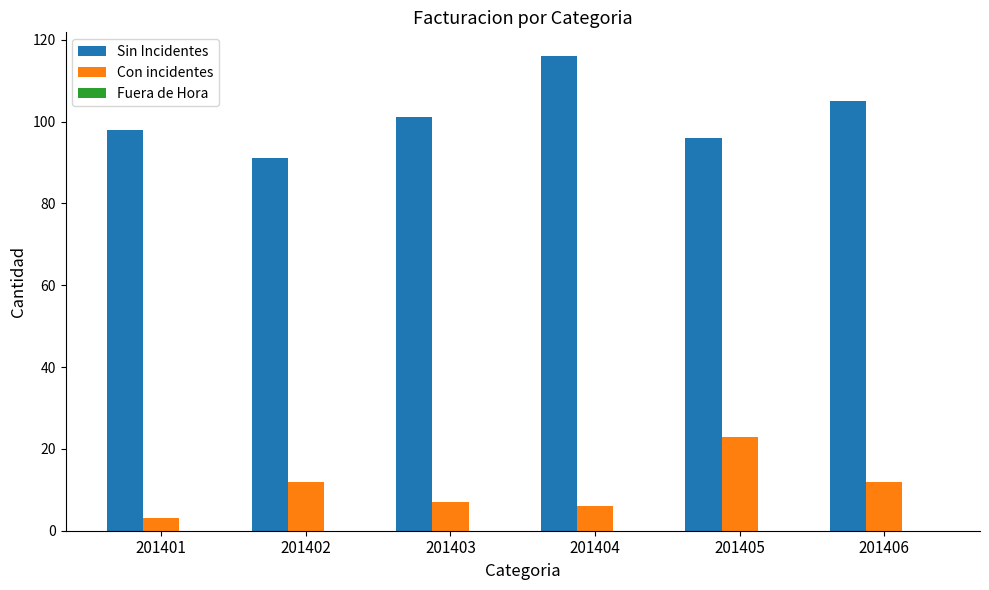

Which category has the highest value in the Con incidentes series?

201405